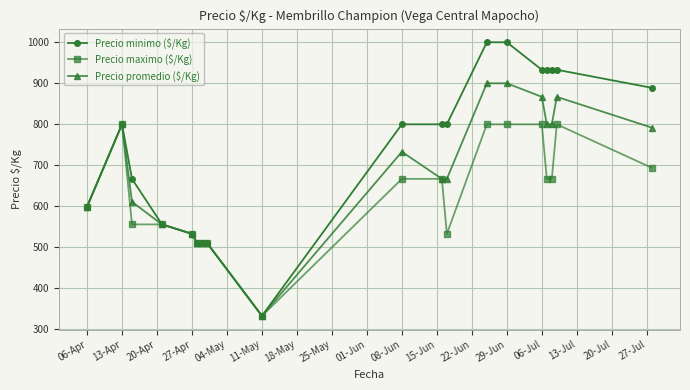

True or false: Precio maximo ($/Kg) has more than 0 points higher than both neighbors.

True